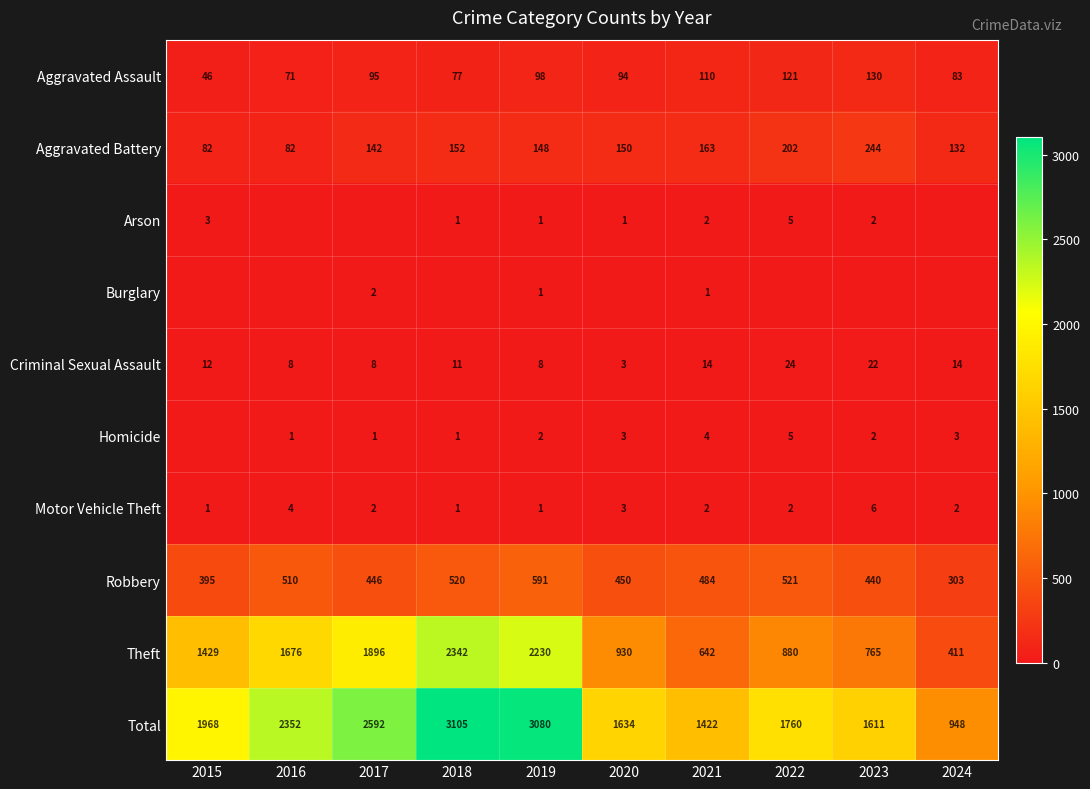

True or false: Homicide has a value of 4 at 2024.

False